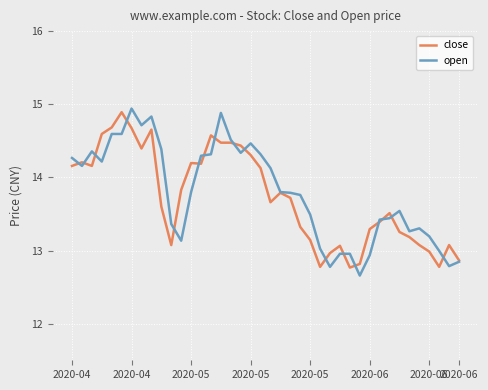

What is the maximum value for open?

14.9